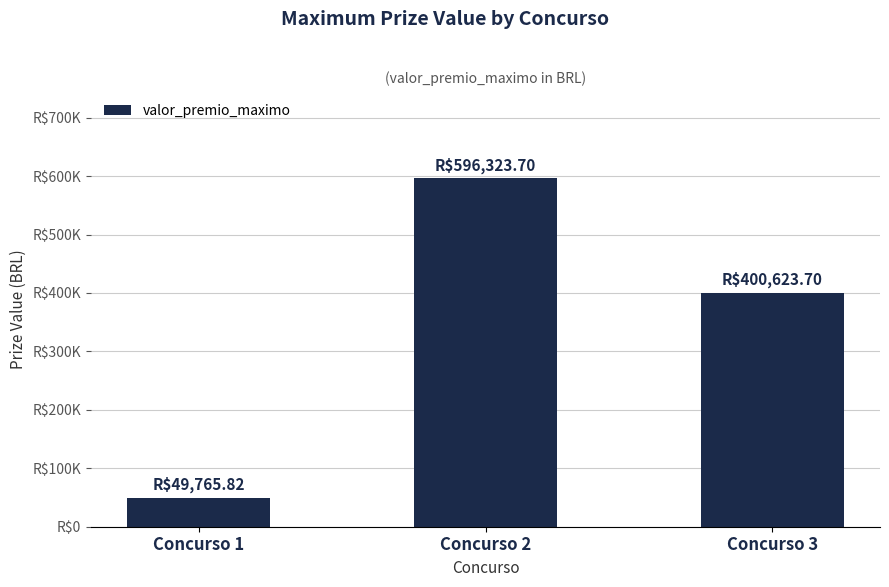

Reading left to right, what are all the values shown in this chart?

49765.8	596323.7	400623.7